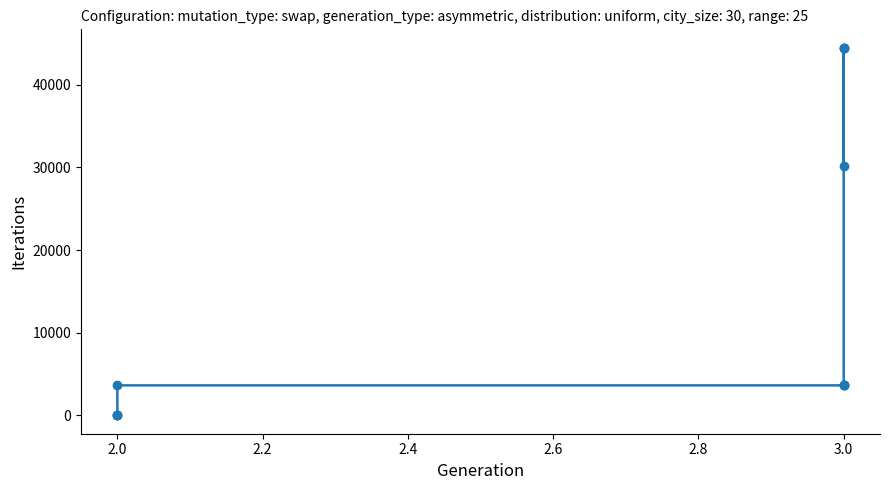

Which has a higher value, 3.0 or 3.0?

3.0